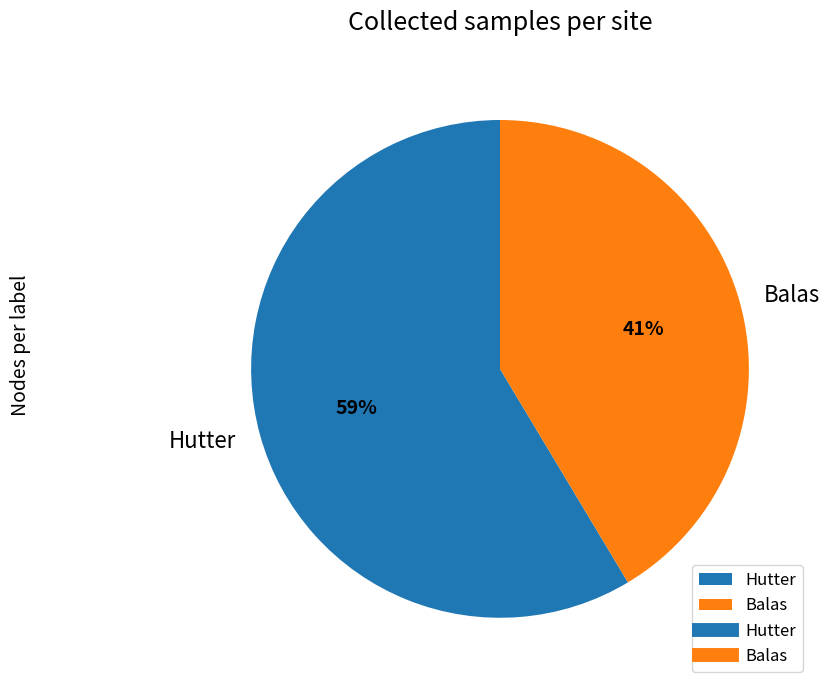

True or false: Balas accounts for 27% of the total.

False